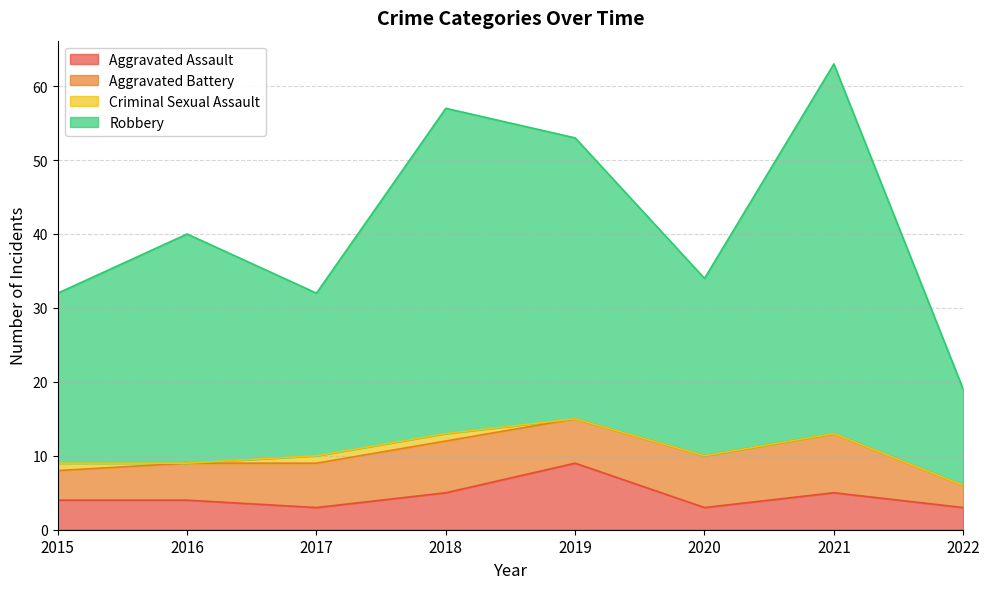

Is it true that Robbery equals 21 at 2015?

False